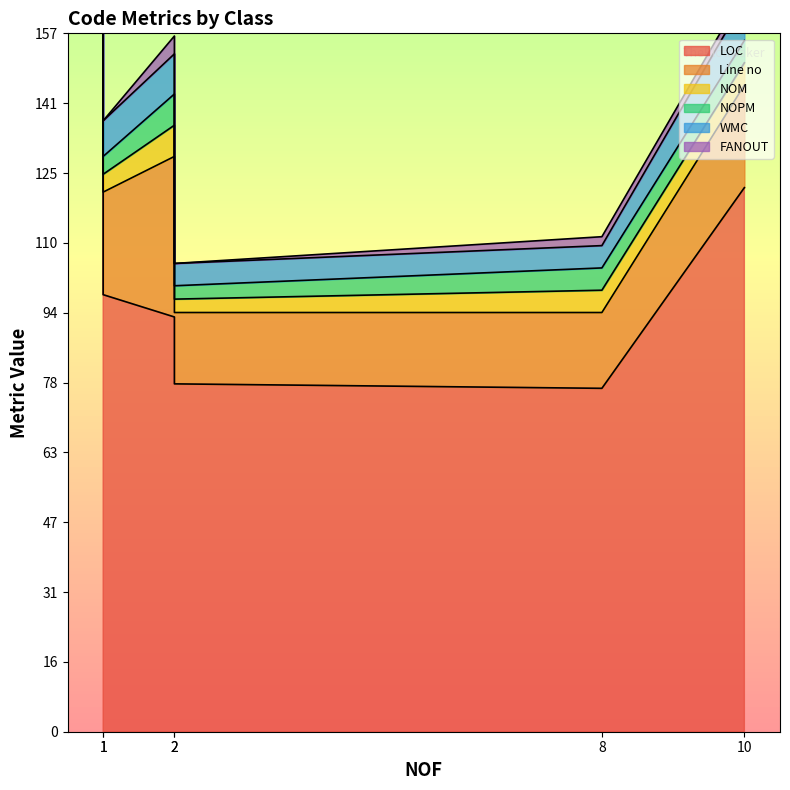

True or false: LOC has a value of 276 at Add.

False